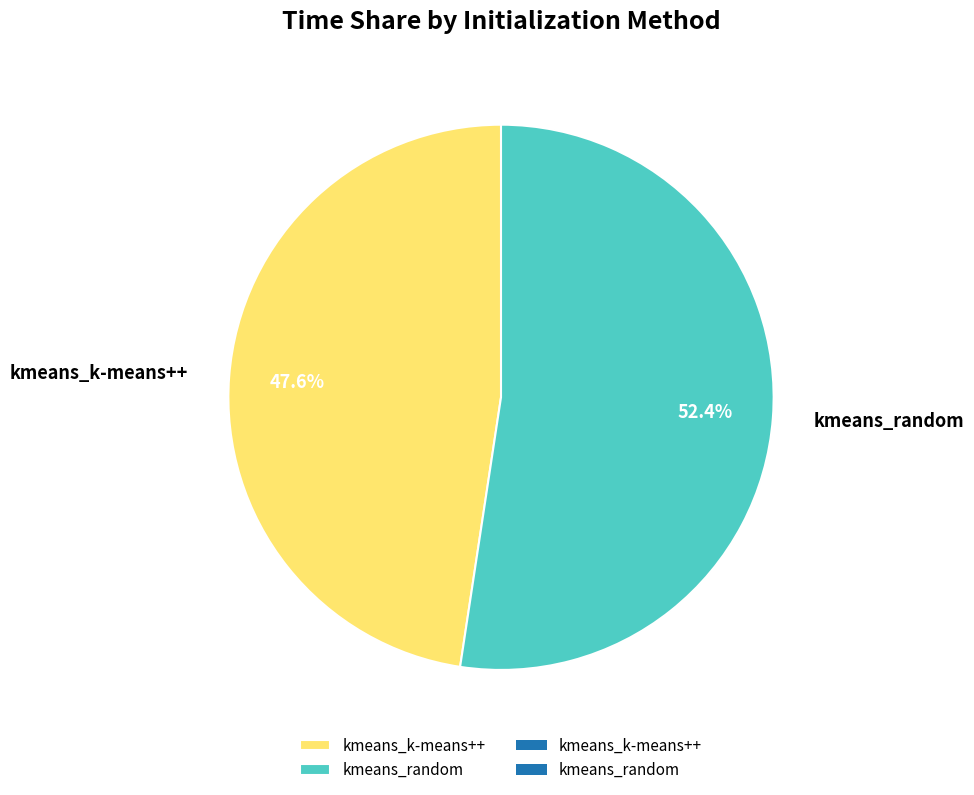

To the nearest percent, what portion does kmeans_k-means++ represent?

48%